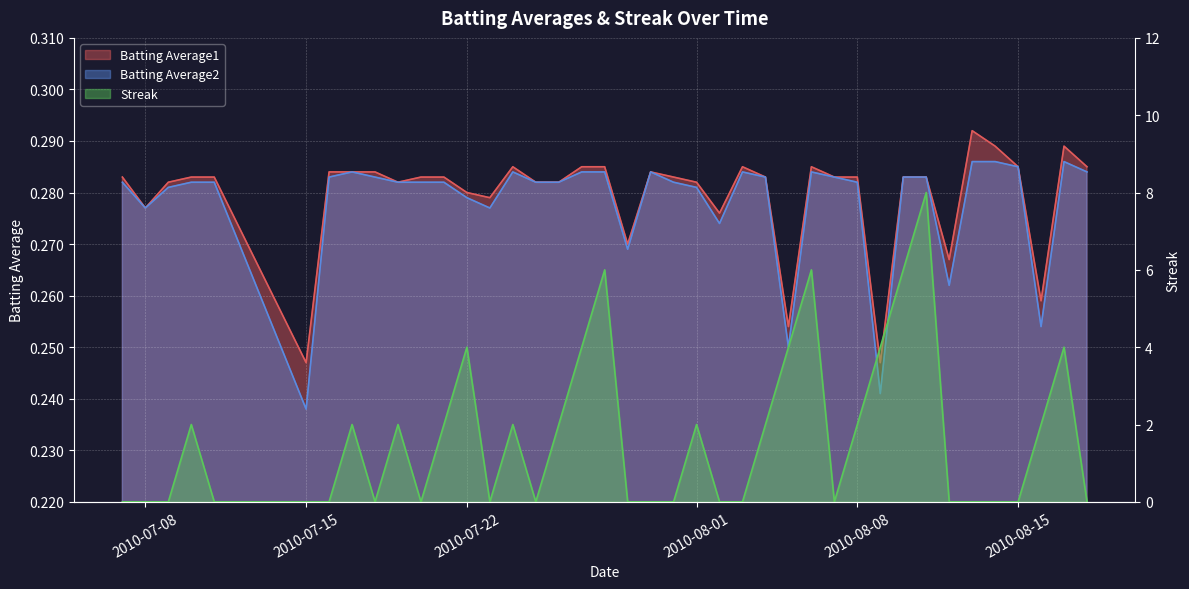

After their last crossing, which series has the higher values: Batting Average1 or Streak?

Batting Average1